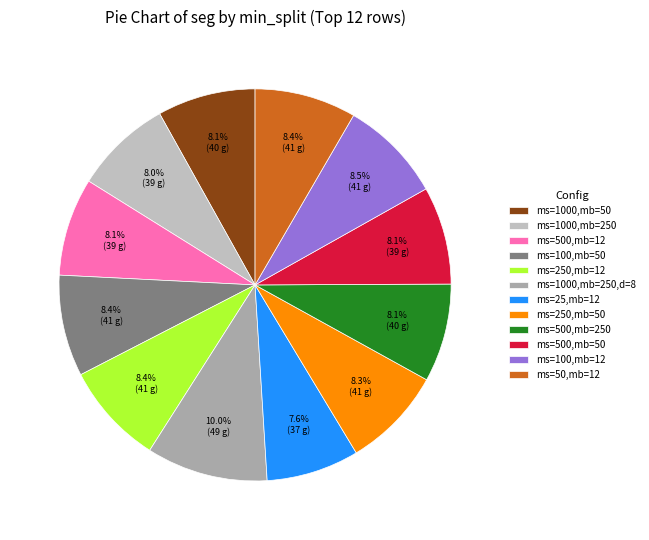

To the nearest percent, what is the difference between the largest and smallest slice percentages?

2%